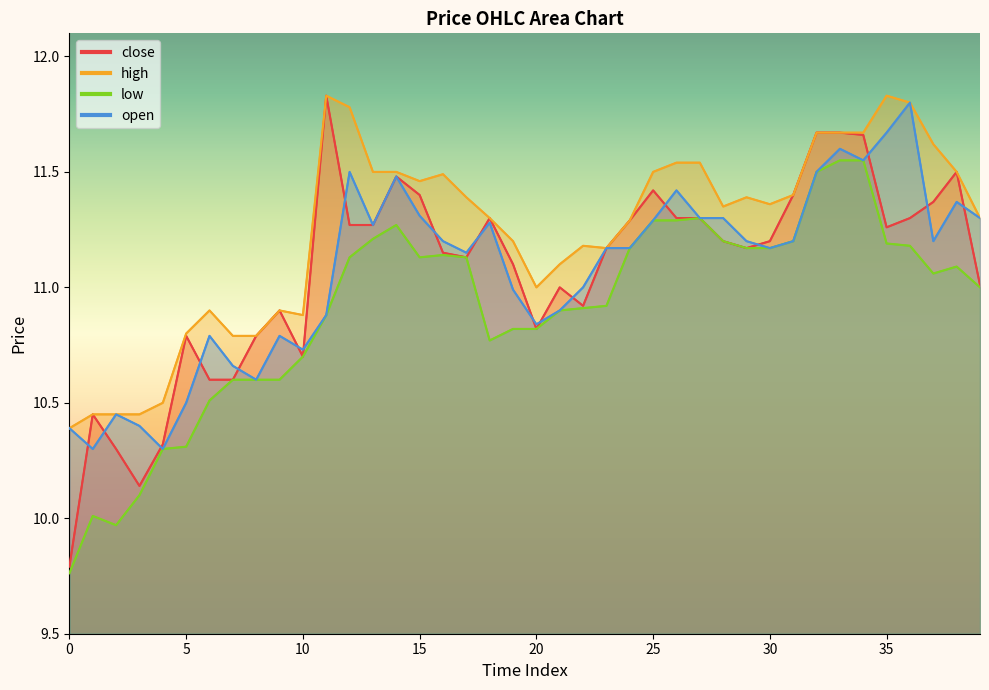

In high, how many points are lower than both neighbors (excluding endpoints)?

6